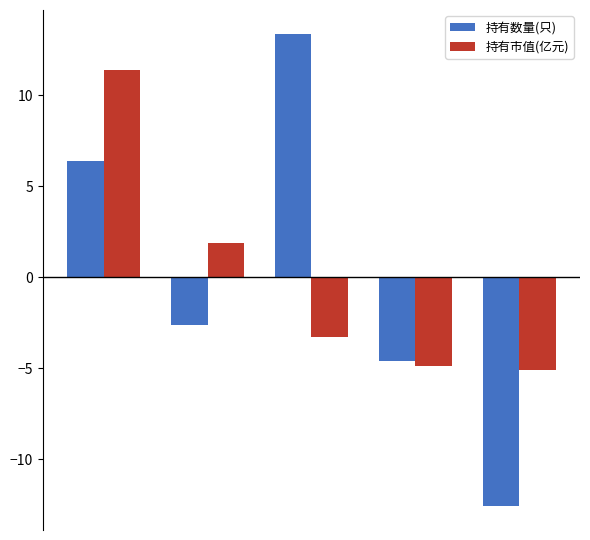

What are all the series names shown in the legend?

持有数量(只), 持有市值(亿元)